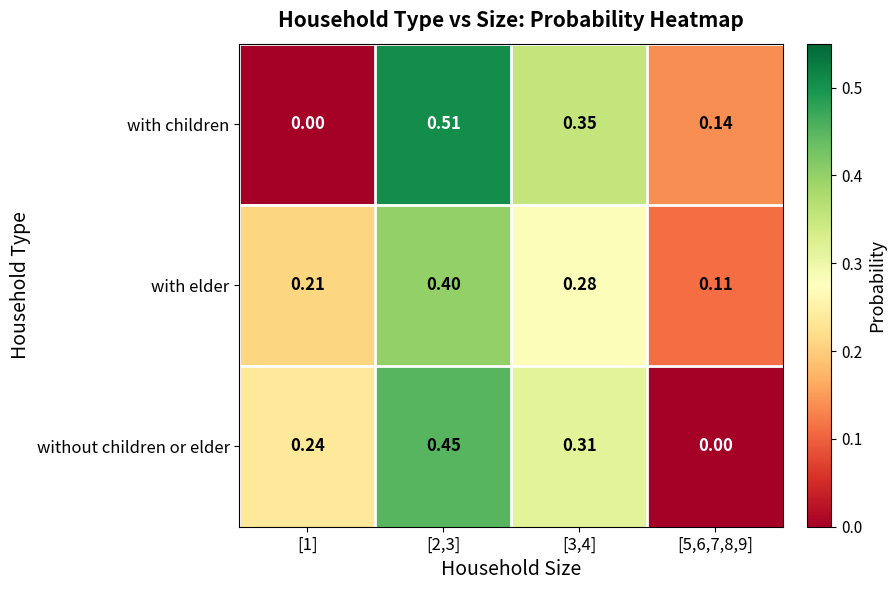

Is the value of with elder at [3,4] greater than the value of with children at [5,6,7,8,9]?

Yes